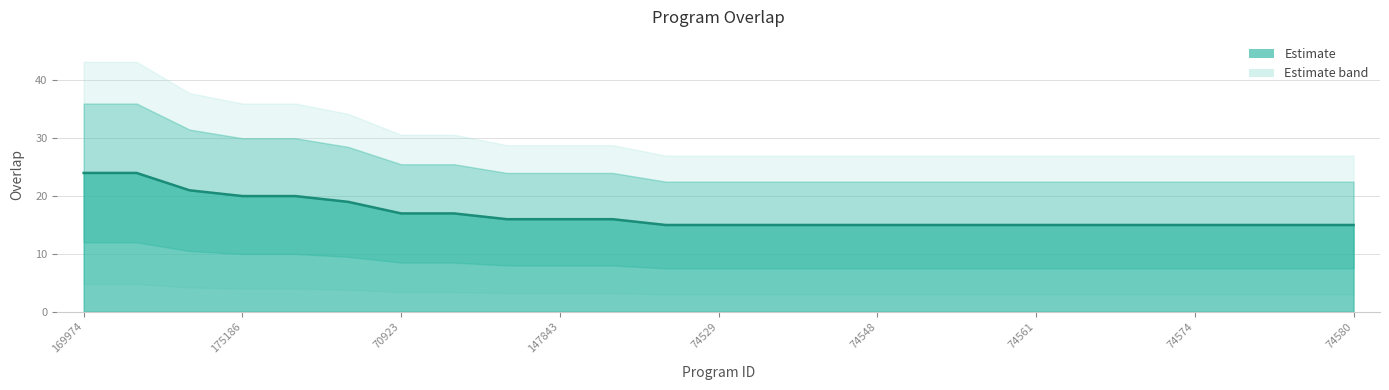

List the labels in order of value, largest first.

169974, 313685, 306020, 175186, 209187, 278818, 70923, 77109, 72709, 147843, 184365, 1579, 74529, 74538, 74541, 74548, 74553, 74556, 74561, 74563, 74571, 74574, 74576, 74578, 74580